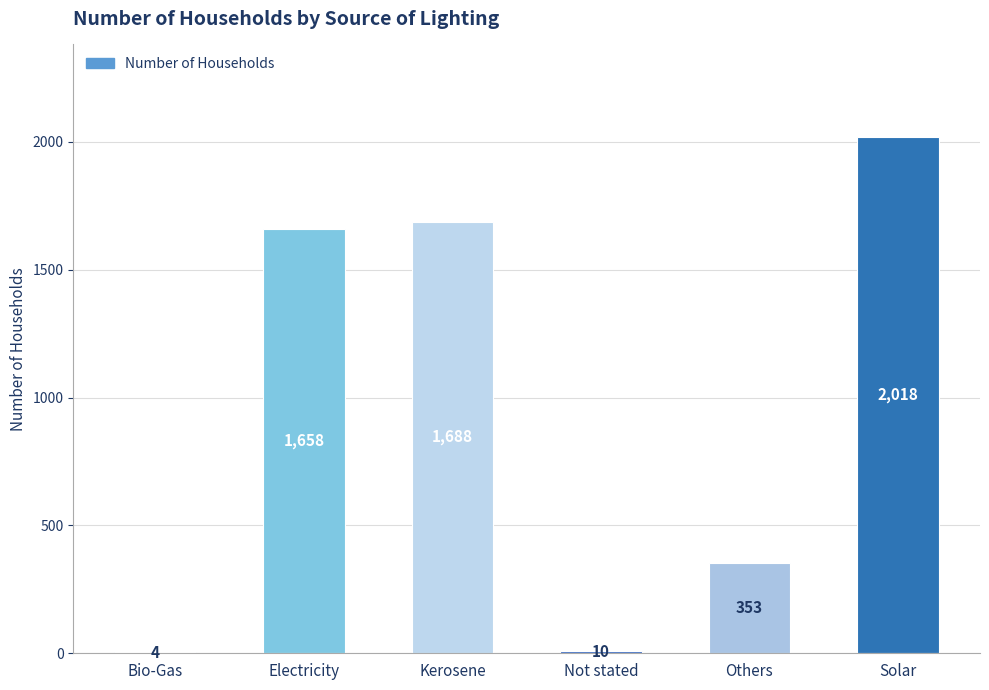

At which category does the chart reach its peak across all series?

Solar